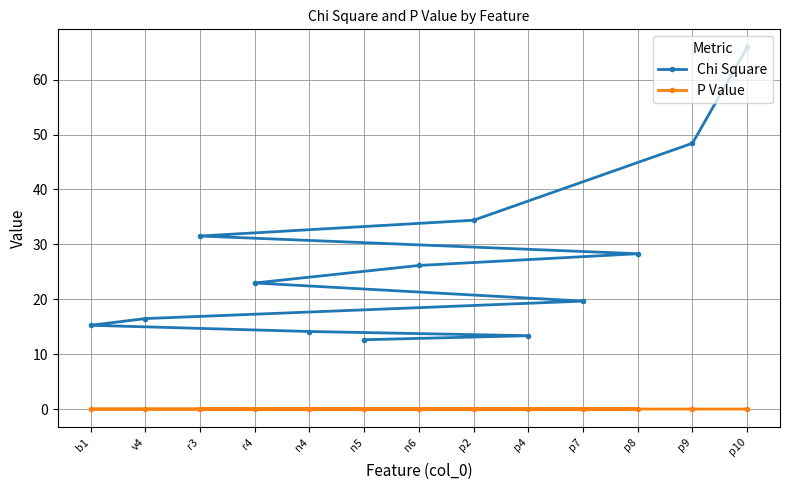

Rank the series at n4 from highest to lowest value.

Chi Square, P Value